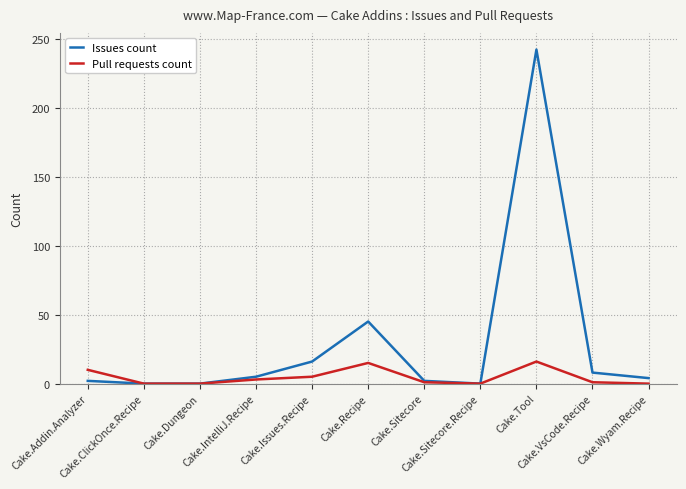

Rank the series by their average value, from lowest to highest.

Pull requests count, Issues count